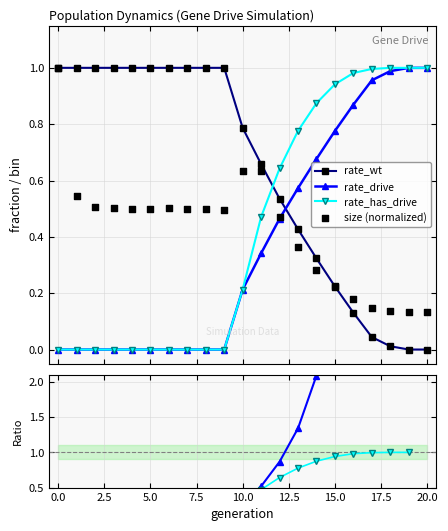

At which category is the sum across all series the highest?

15